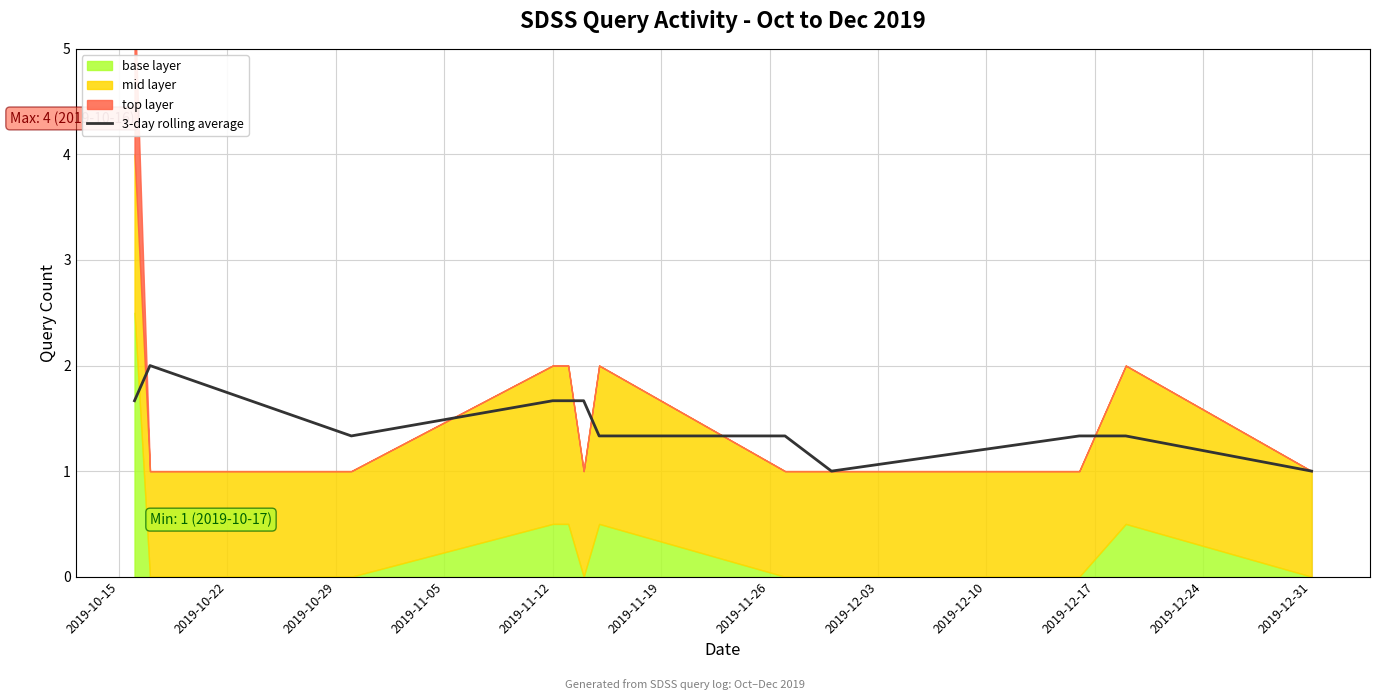

The value of 3-day rolling average at 2019-12-31 is 1.0. True or false?

True